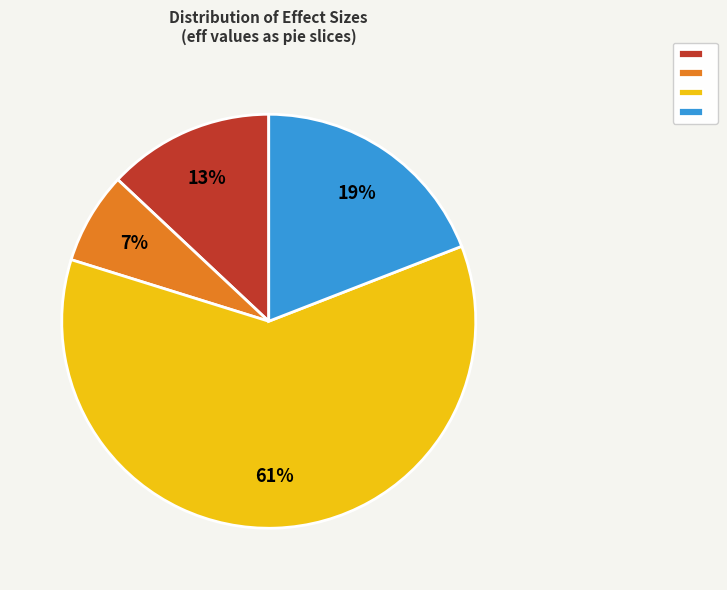

Is there a majority slice in this chart?

Yes